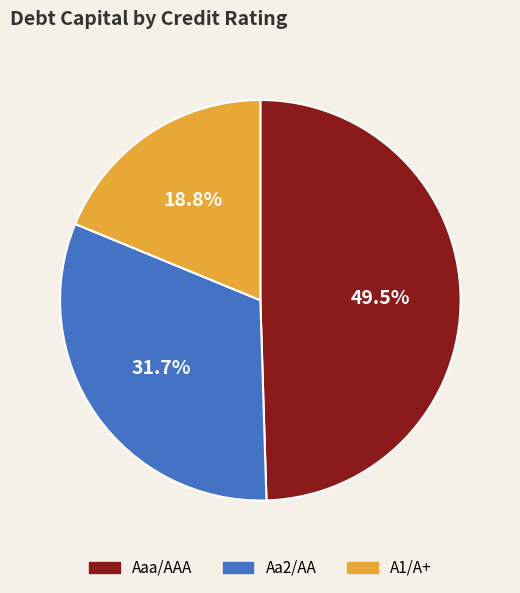

Count the number of slices in the pie.

3